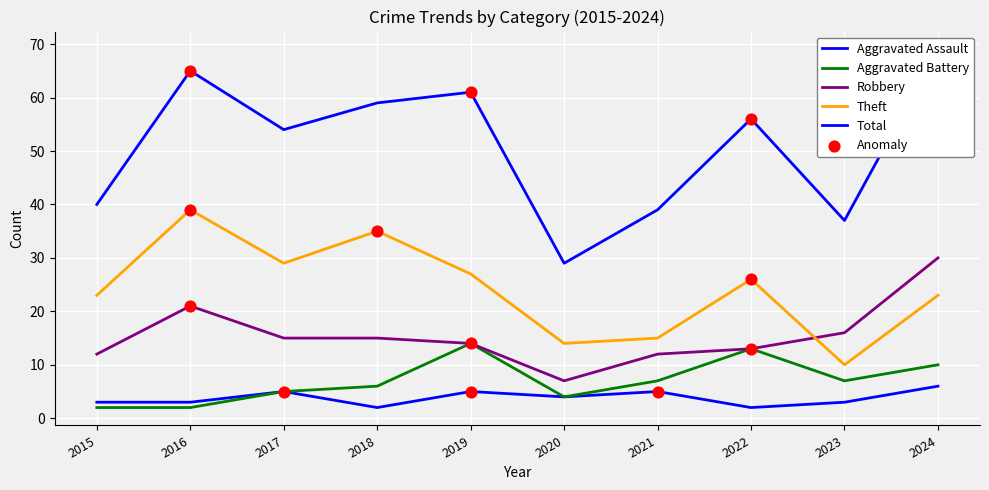

What are all the series names shown in the legend?

Aggravated Assault, Aggravated Battery, Robbery, Theft, Total